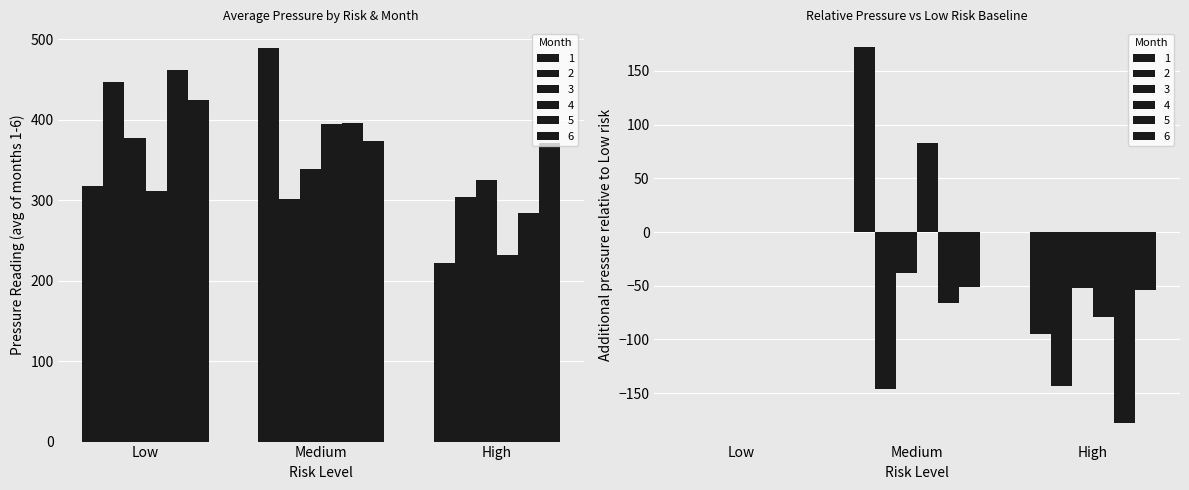

How many data points in 4 are less than 311?

2